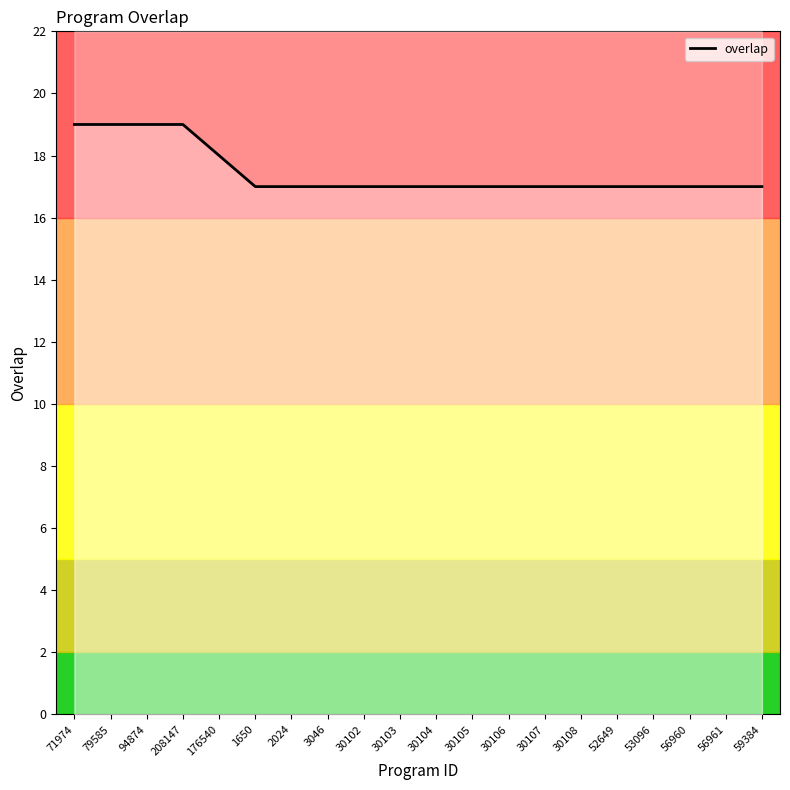

At which category does the chart reach its minimum across all series?

1650